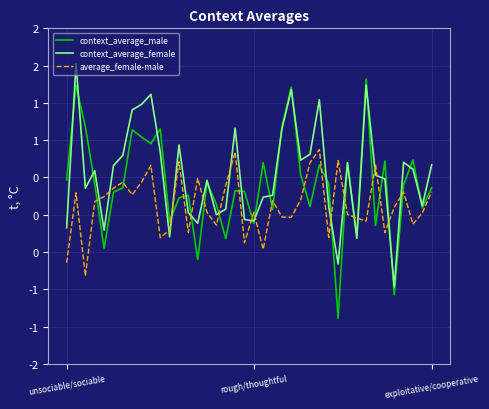

Does the chart display data point markers on the line(s)?

No